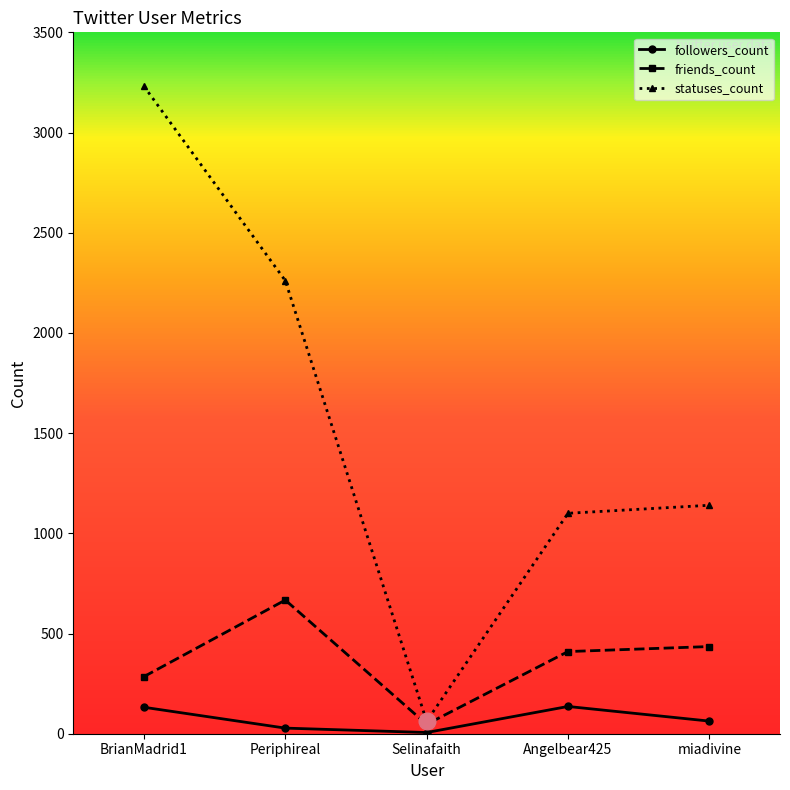

Which series has the widest spread of values?

statuses_count